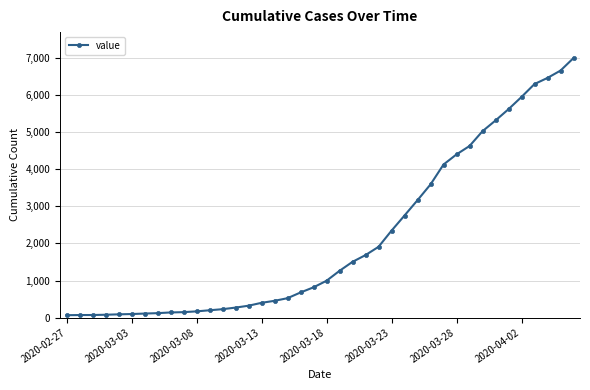

What is the greatest value displayed?

7004